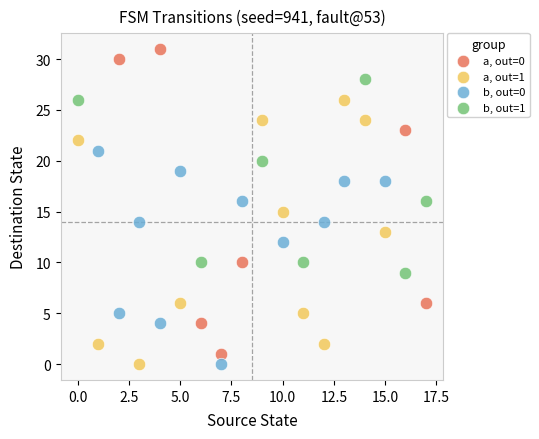

Which series has the largest Y range (max minus min)?

a, out=0